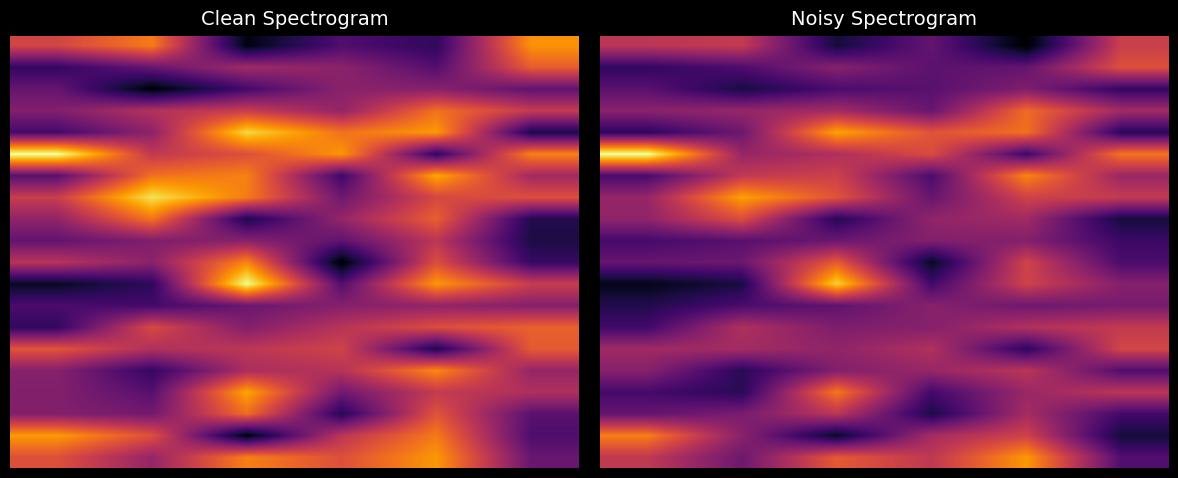

What is the smallest value displayed?

1.8